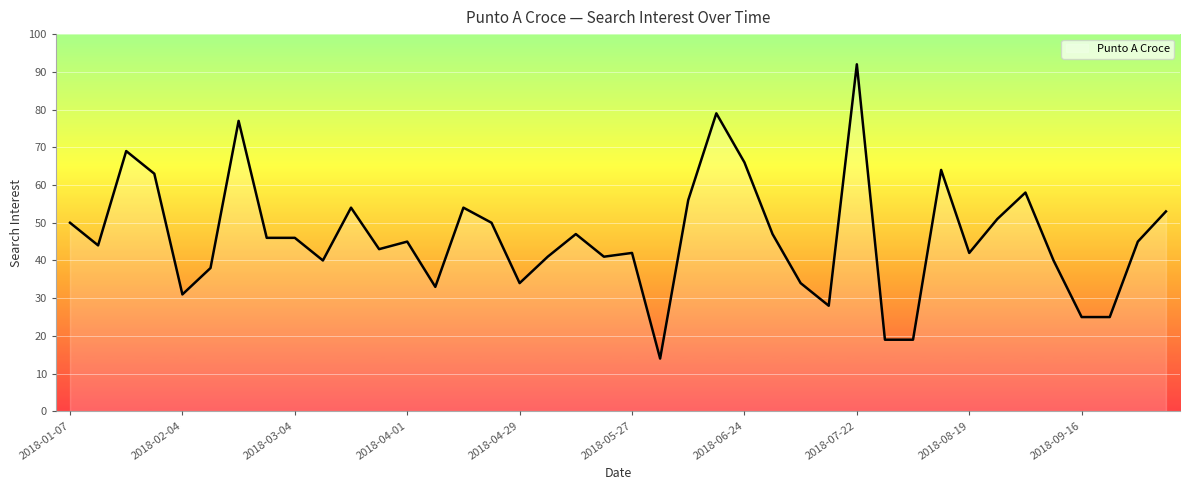

Reading left to right, what are all the values shown in this chart?

50	44	69	63	31	38	77	46	46	40	54	43	45	33	54	50	34	41	47	41	42	14	56	79	66	47	34	28	92	19	19	64	42	51	58	40	25	25	45	53